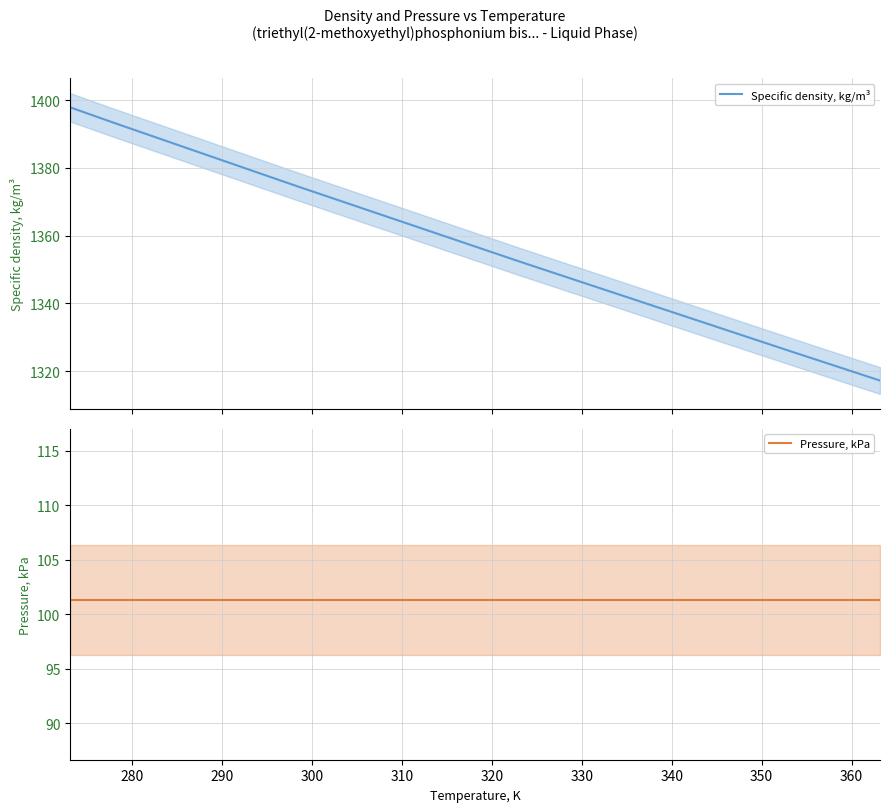

How many categories are shown in the chart?

13